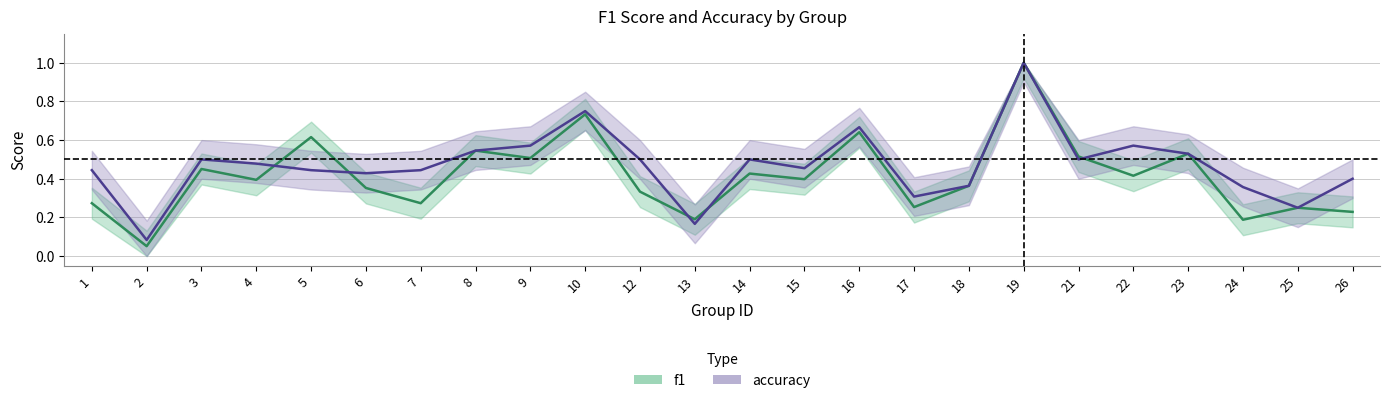

Reading left to right, list all the values displayed in this chart.

f1: 0.3	0.1	0.5	0.4	0.6	0.4	0.3	0.5	0.5	0.7	0.3	0.2	0.4	0.4	0.6	0.3	0.4	1.0	0.5	0.4	0.5	0.2	0.2	0.2
accuracy: 0.4	0.1	0.5	0.5	0.4	0.4	0.4	0.5	0.6	0.8	0.5	0.2	0.5	0.5	0.7	0.3	0.4	1.0	0.5	0.6	0.5	0.4	0.2	0.4